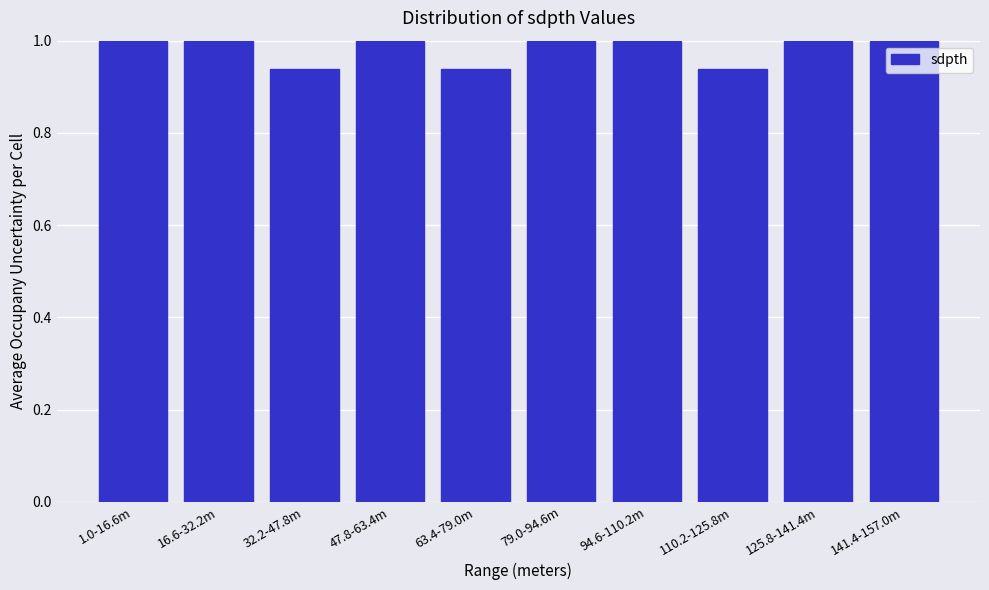

The value at 79.0-94.6m is 1.0. True or false?

True